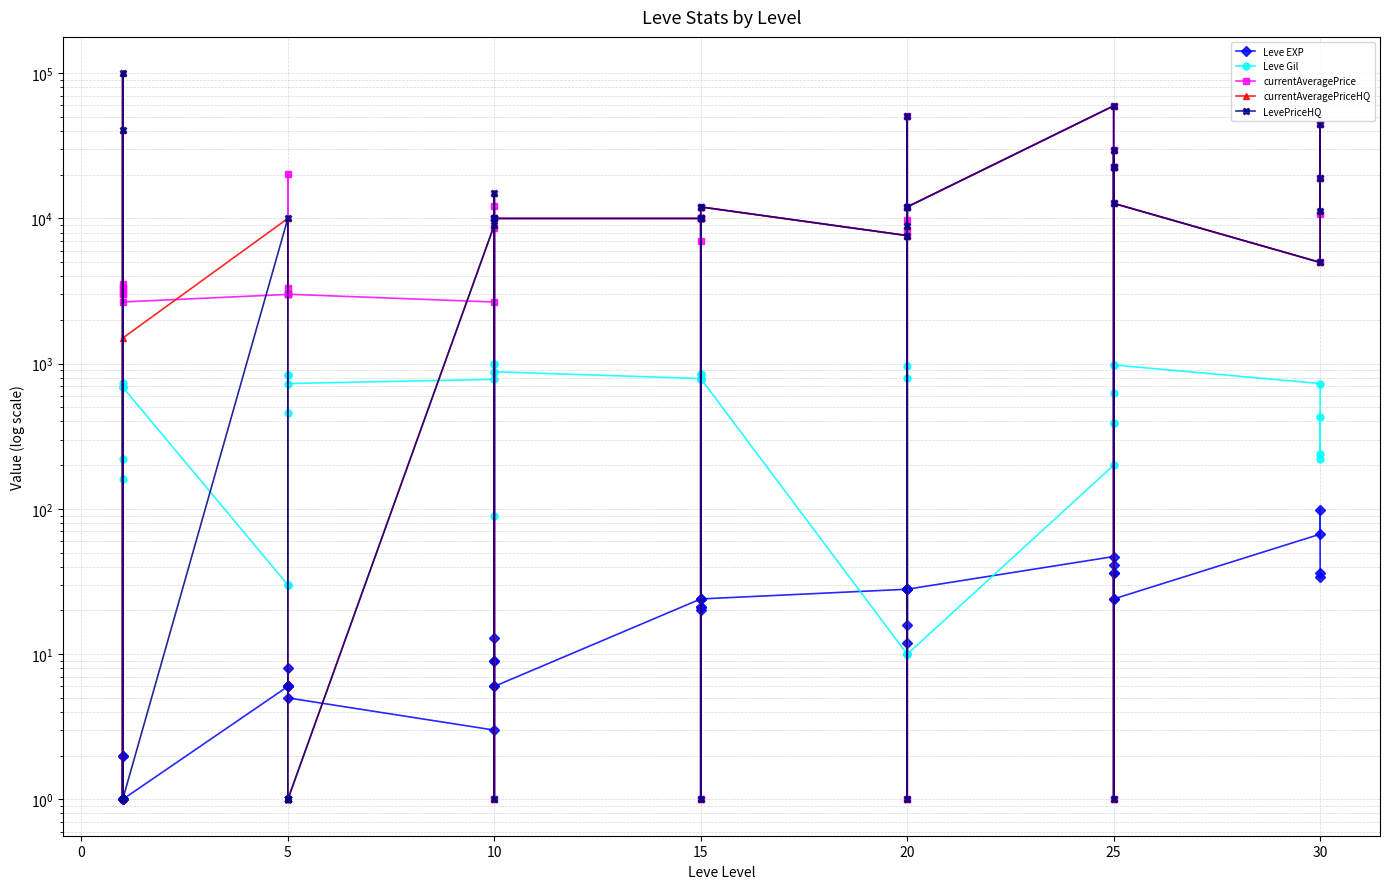

What is the difference between the maximum and minimum values in the currentAveragePriceHQ series?

99999